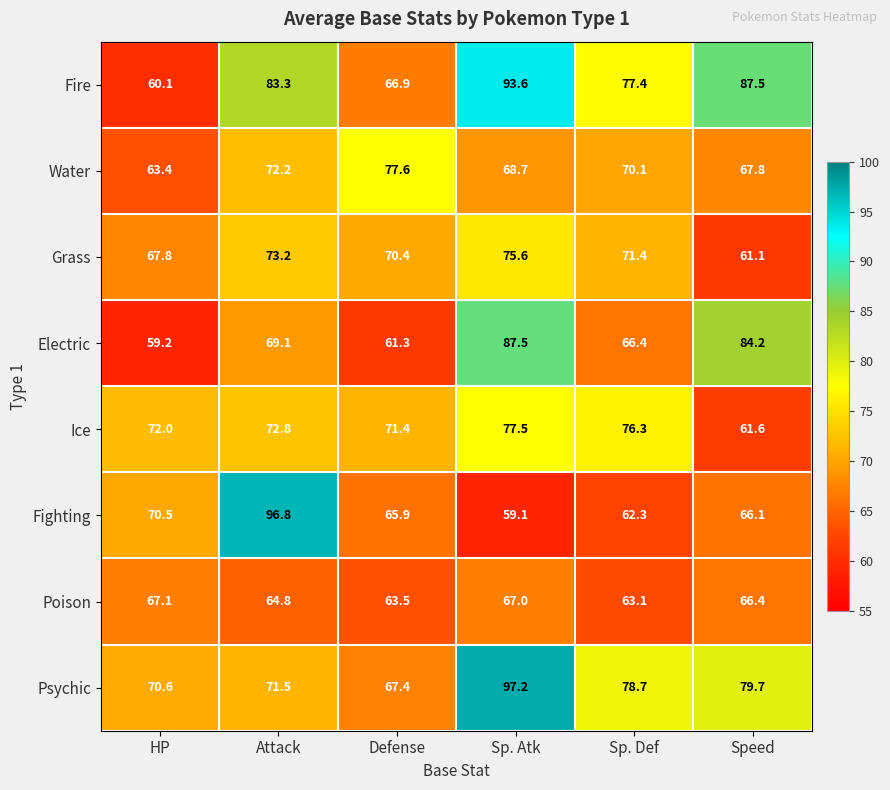

Count the number of data series in this chart.

8